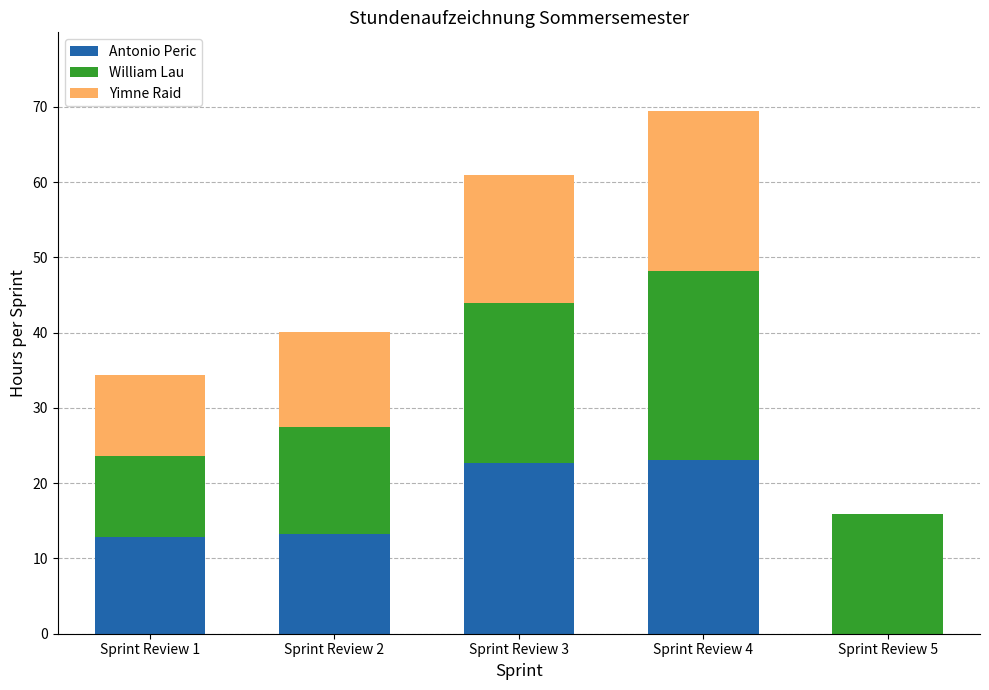

The value of Antonio Peric at Sprint Review 5 is 13.2. True or false?

False